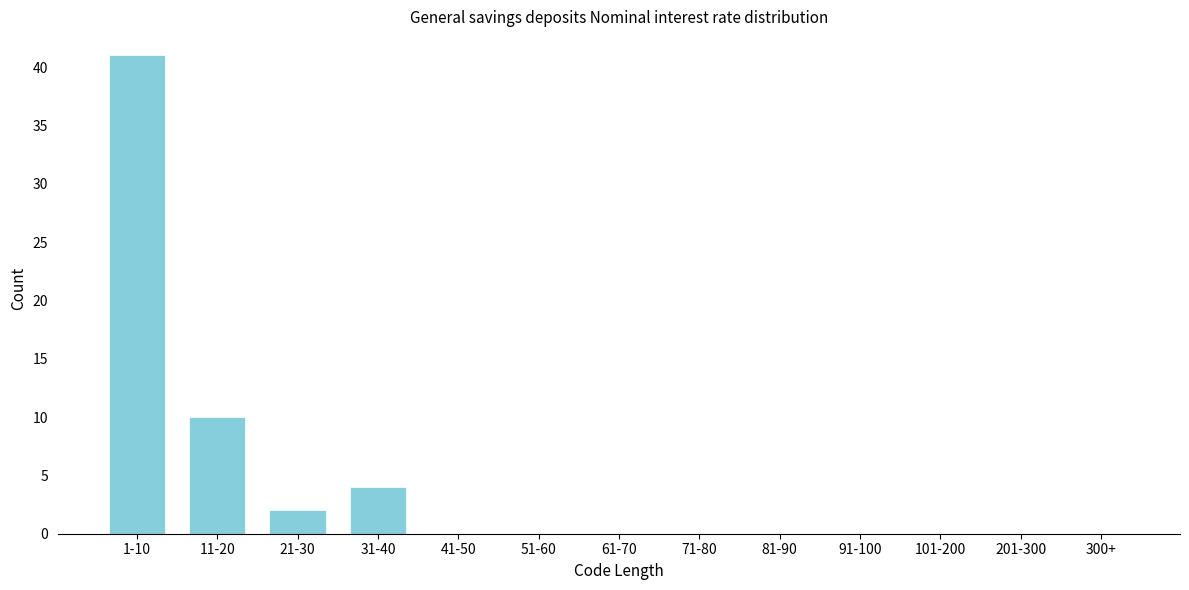

Reading left to right, what are all the values shown in this chart?

1-10=41	11-20=10	21-30=2	31-40=4	41-50=0	51-60=0	61-70=0	71-80=0	81-90=0	91-100=0	101-200=0	201-300=0	300+=0